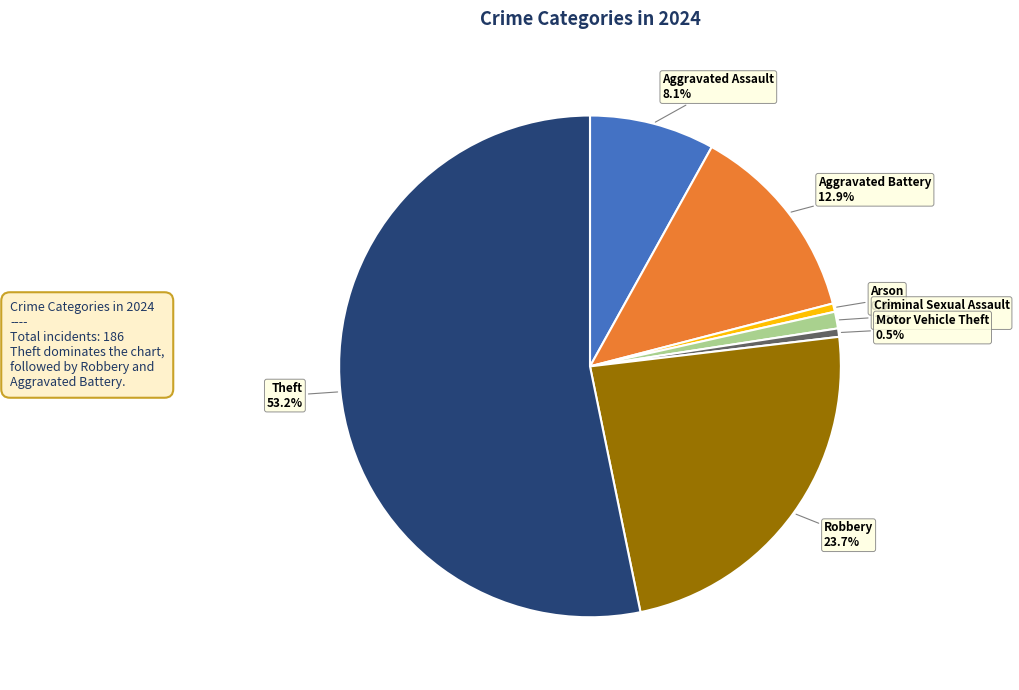

Do Motor Vehicle Theft and Criminal Sexual Assault together represent more than half of the pie?

No